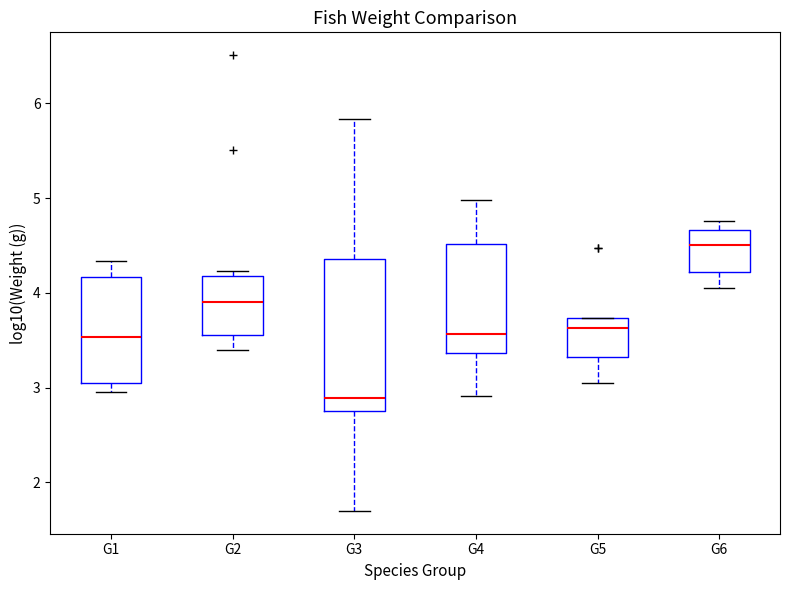

Reading left to right, transcribe this box plot: for each box, give where its median line is, the range the box spans, and where its two whiskers end, as read against the y-axis. The values are not printed on the chart, so give them approximately, as read against the axis.

G1: median 3.5, box 3.0 to 4.2, whiskers 3.0 (just below the box's lower edge) to 4.3
G2: median 3.9, box 3.6 to 4.2, whiskers 3.4 to 4.2 (just above the box's upper edge)
G3: median 2.9, box 2.8 to 4.4, whiskers 1.7 to 5.8
G4: median 3.6, box 3.4 to 4.5, whiskers 2.9 to 5.0
G5: median 3.6, box 3.3 to 3.7, whiskers 3.1 to 3.7
G6: median 4.5, box 4.2 to 4.7, whiskers 4.1 to 4.8